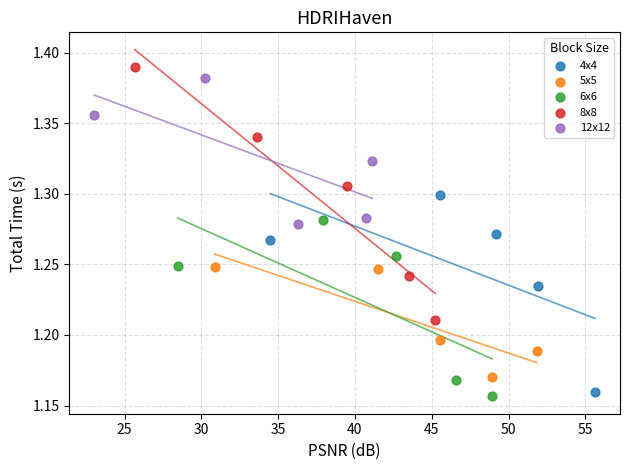

Which series reaches the maximum Y coordinate?

8x8